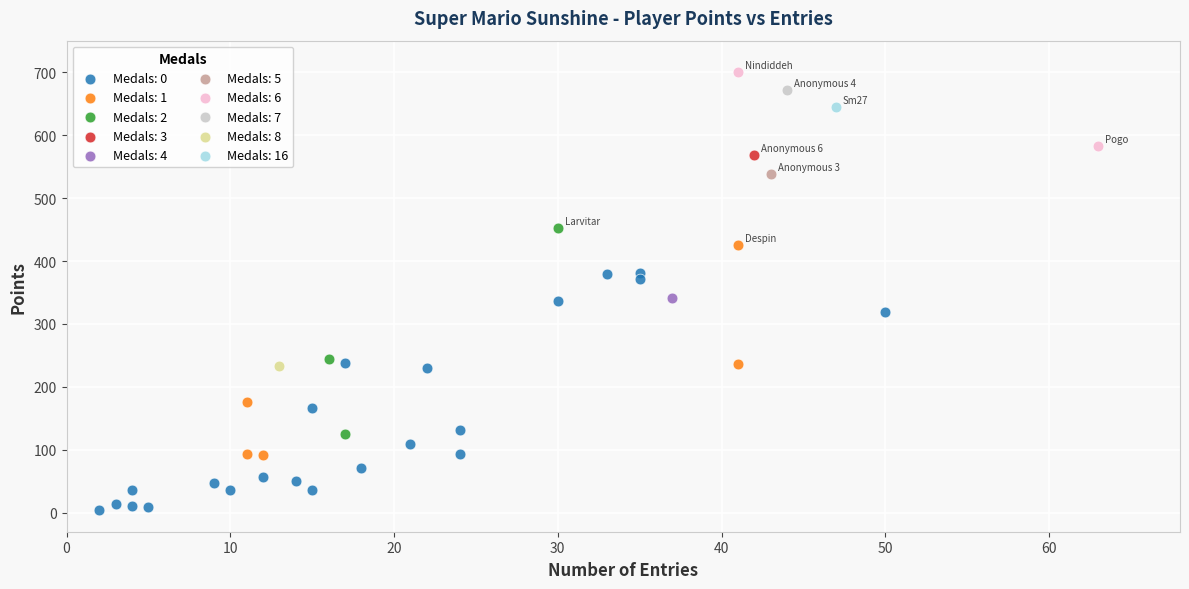

What are all the series names shown in the legend?

Medals: 0, Medals: 1, Medals: 2, Medals: 3, Medals: 4, Medals: 5, Medals: 6, Medals: 7, Medals: 8, Medals: 16